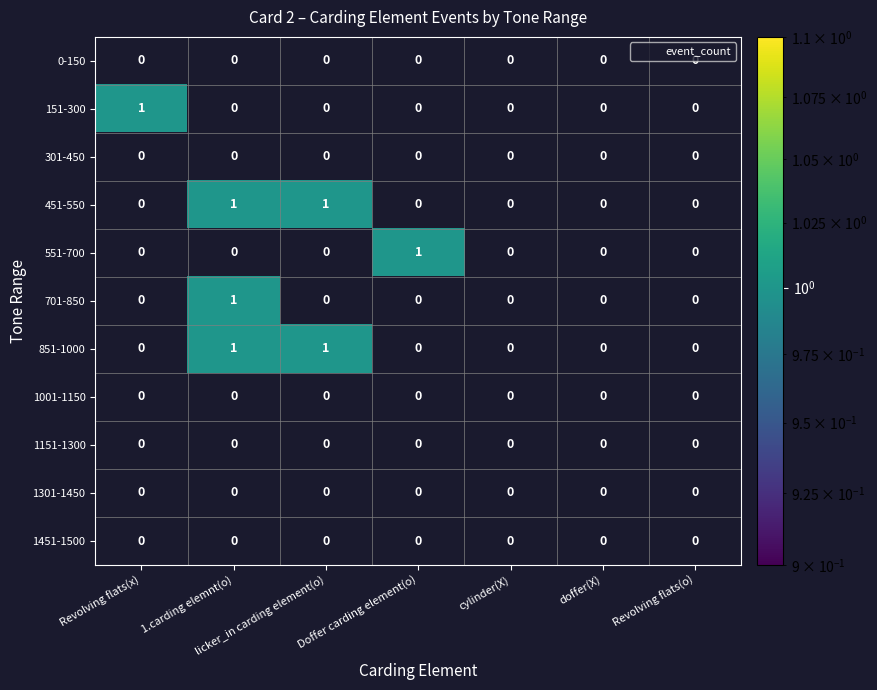

Count the number of data series in this chart.

11